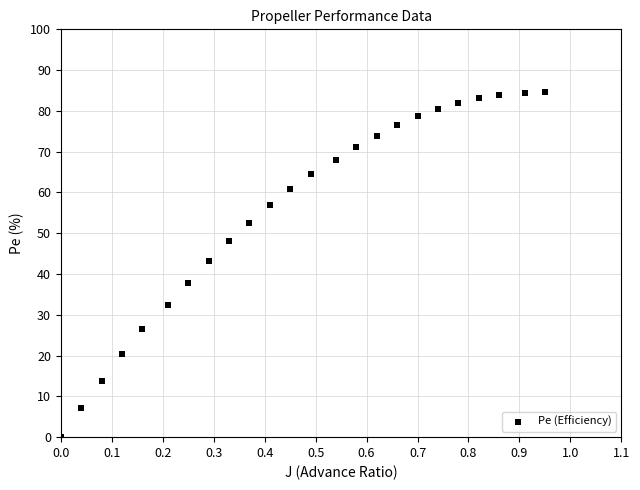

What Y value in the scatter plot is closest to 42?

43.1